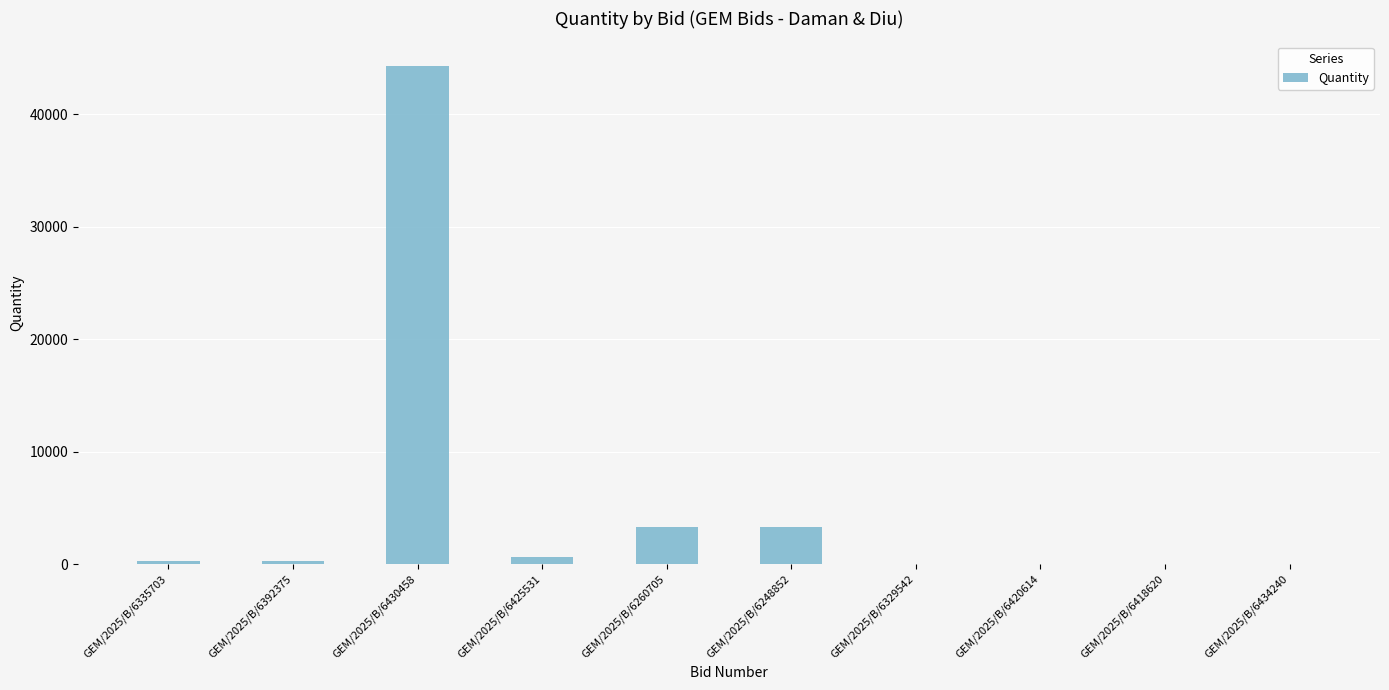

The chart shows a value of 5590 at GEM/2025/B/6260705. True or false?

False